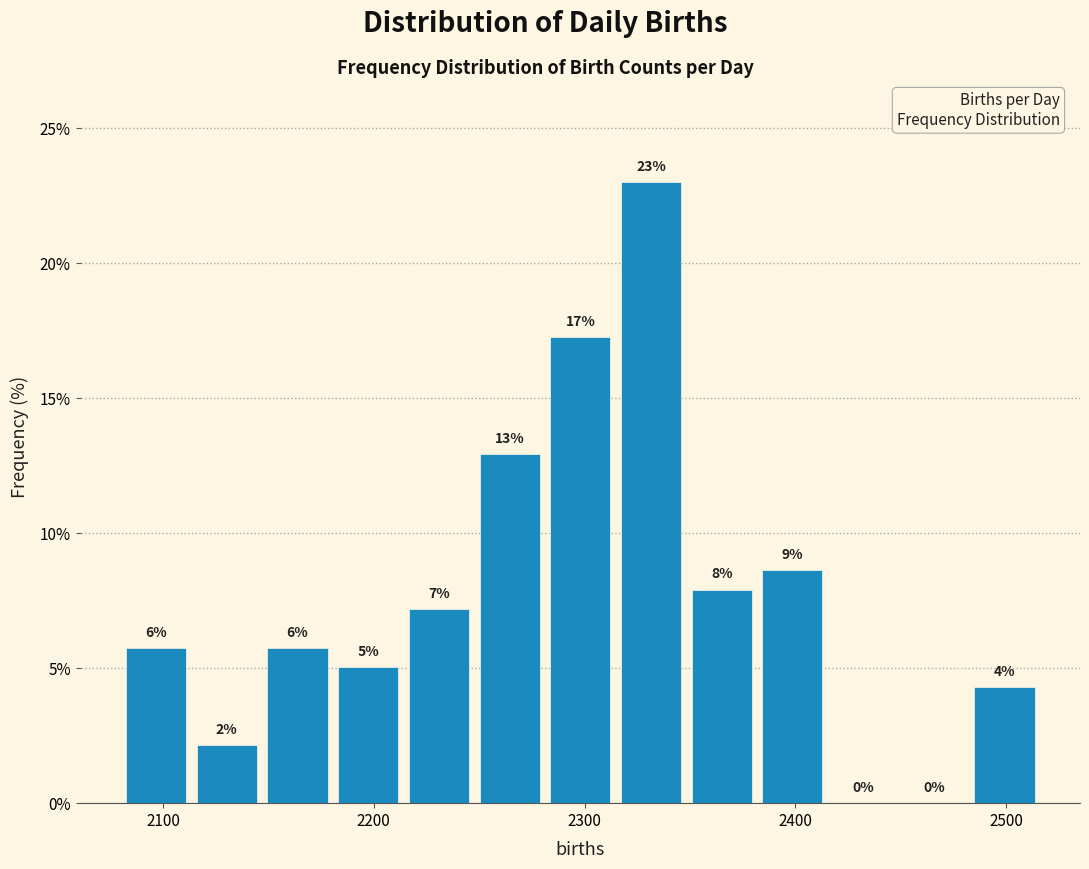

Read against the x-axis, roughly where is the centre of the tallest bar?

2330